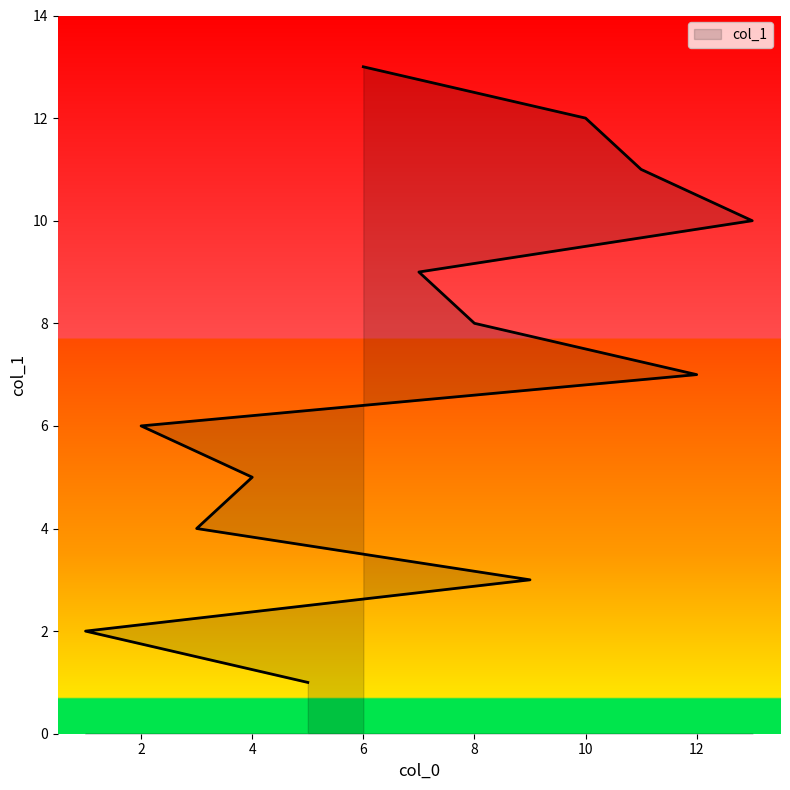

Reading right to left, transcribe all the data shown in this chart.

13	12	11	10	9	8	7	6	5	4	3	2	1